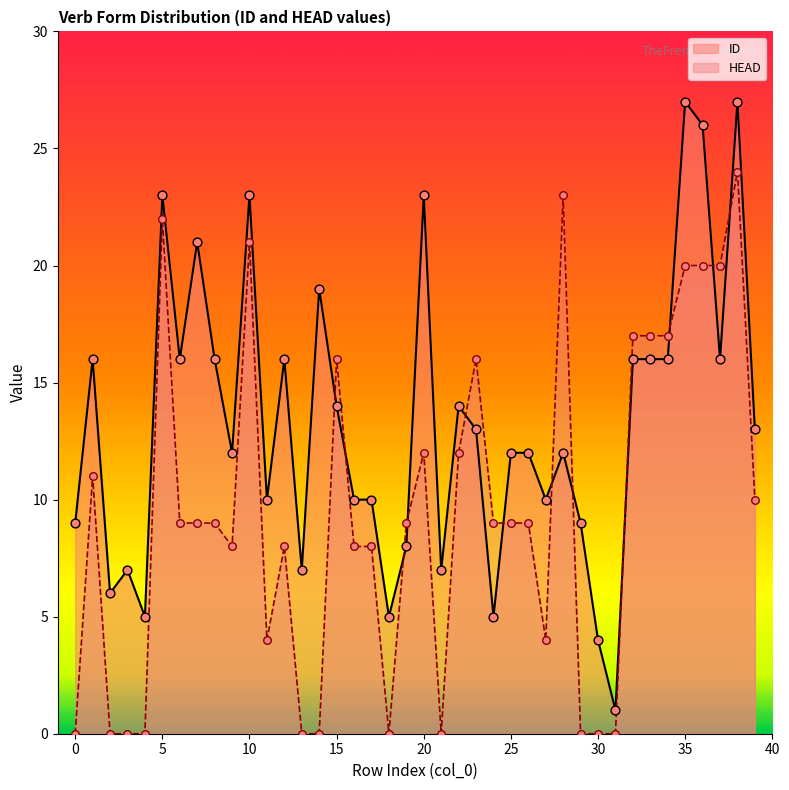

Is the value of HEAD at 10 greater than the value of ID at 26?

Yes